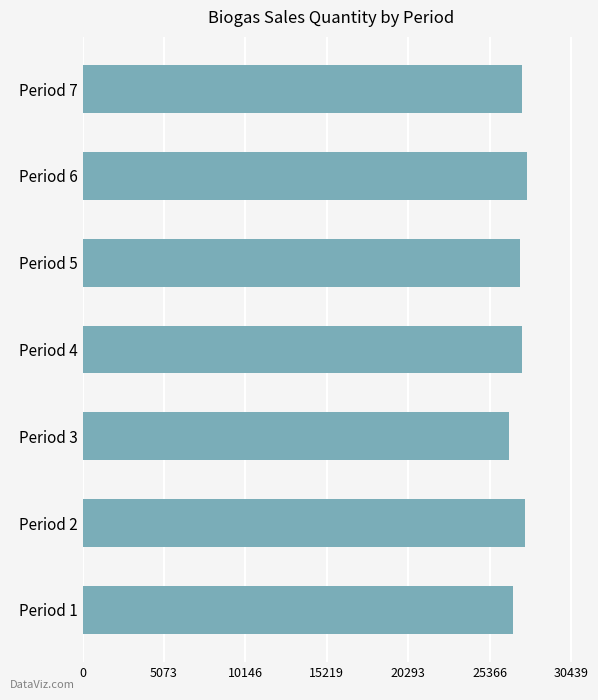

At which category does the chart reach its minimum across all series?

Period 3